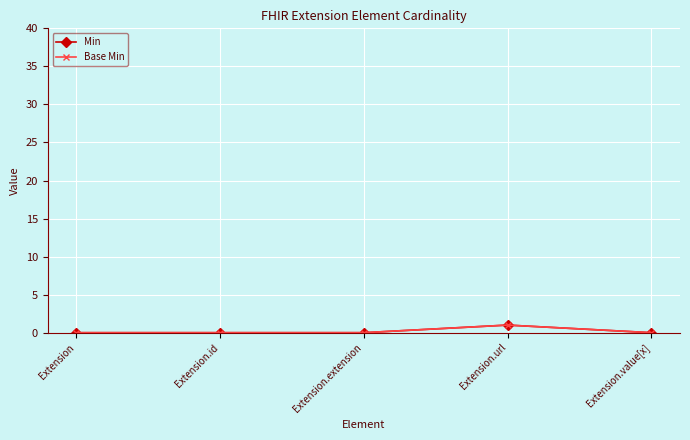

True or false: Base Min and Min cross at least once.

False